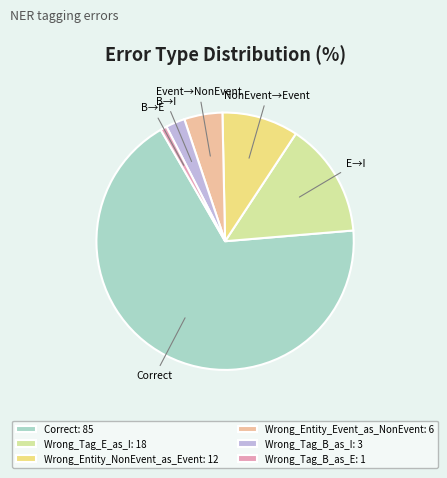

Which slice is the smallest?

Wrong_Tag_B_as_E